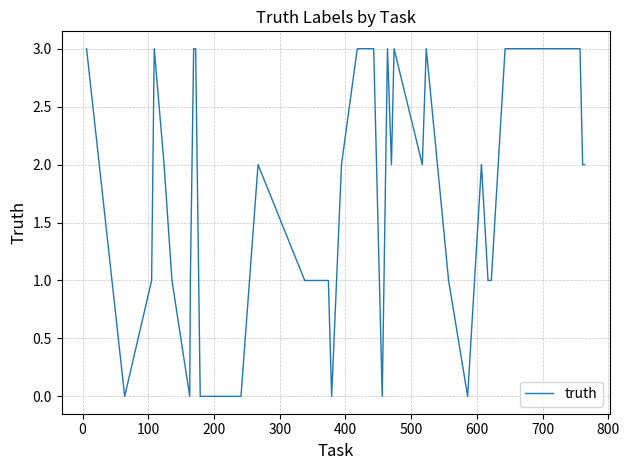

What is the maximum value shown in the chart?

3